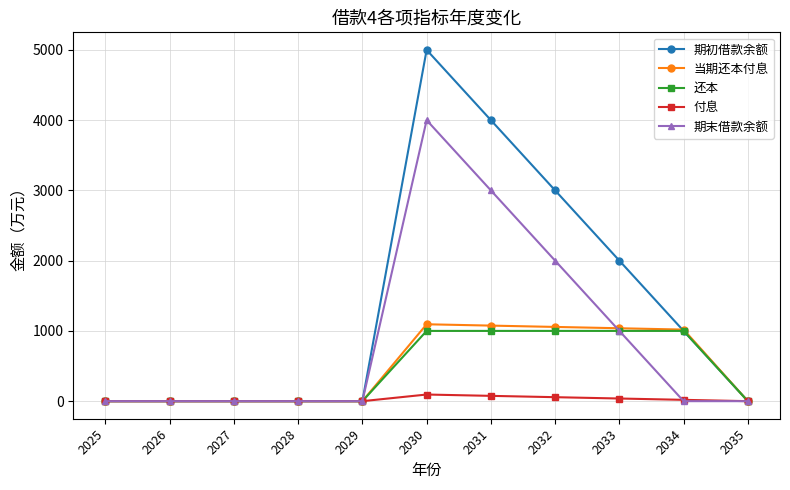

How many lines are shown in the chart?

5